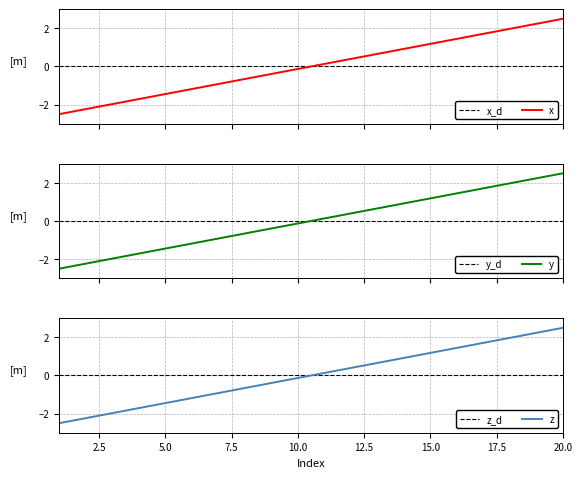

The Codes 41-60 series shows -0.7 at 8. True or false?

True